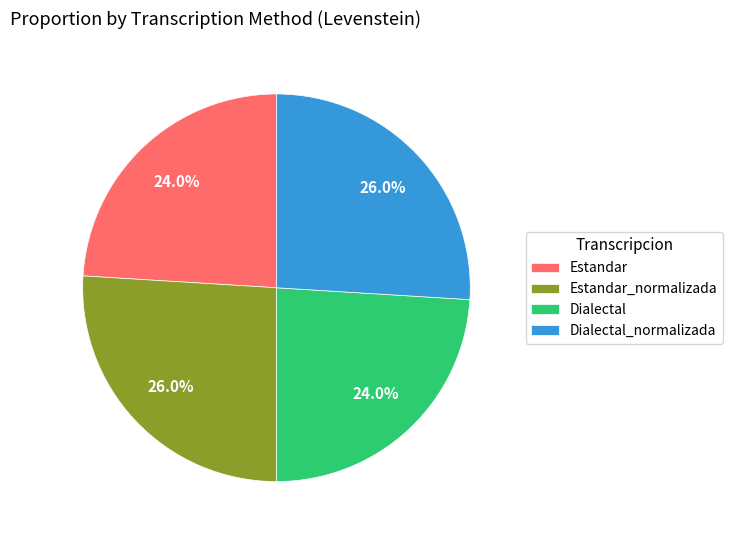

Is there a majority slice in this chart?

No